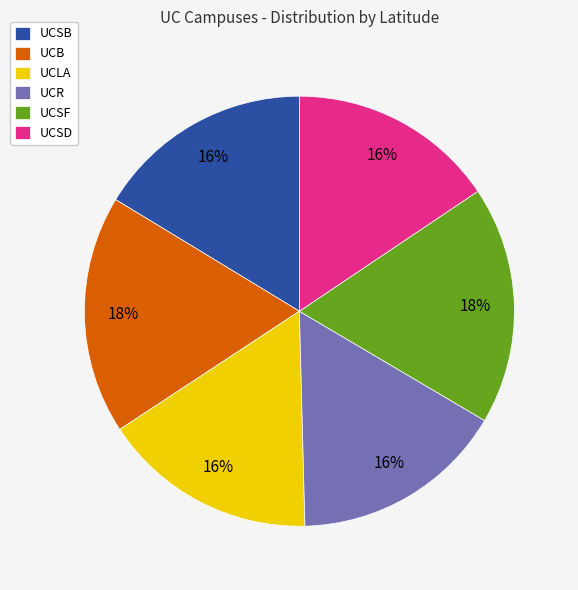

To the nearest percent, what is the difference between the largest and smallest slice percentages?

2%